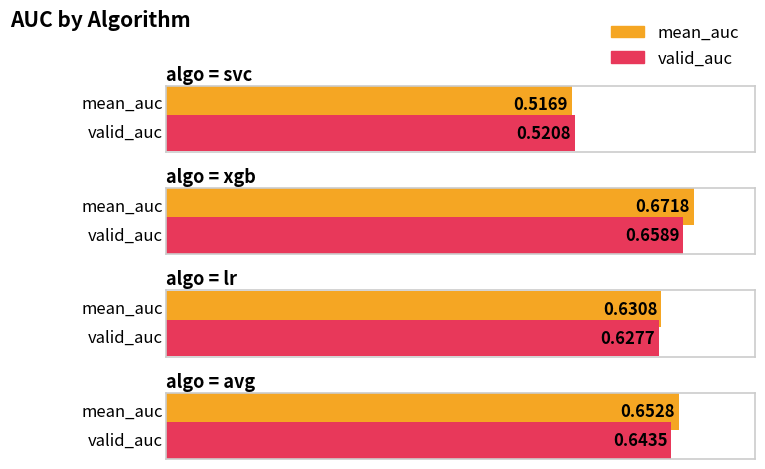

How many groups of bars are there?

4